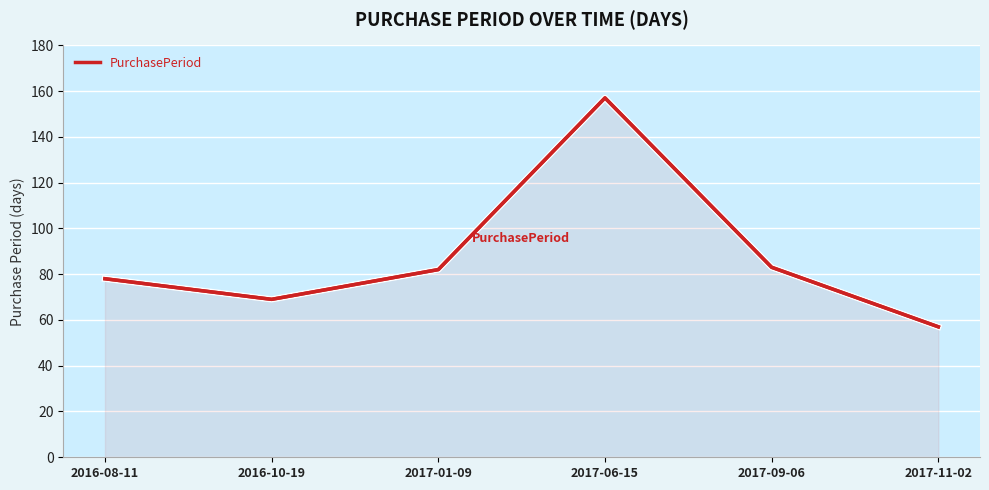

At which category does the data reach its first local valley?

2016-10-19